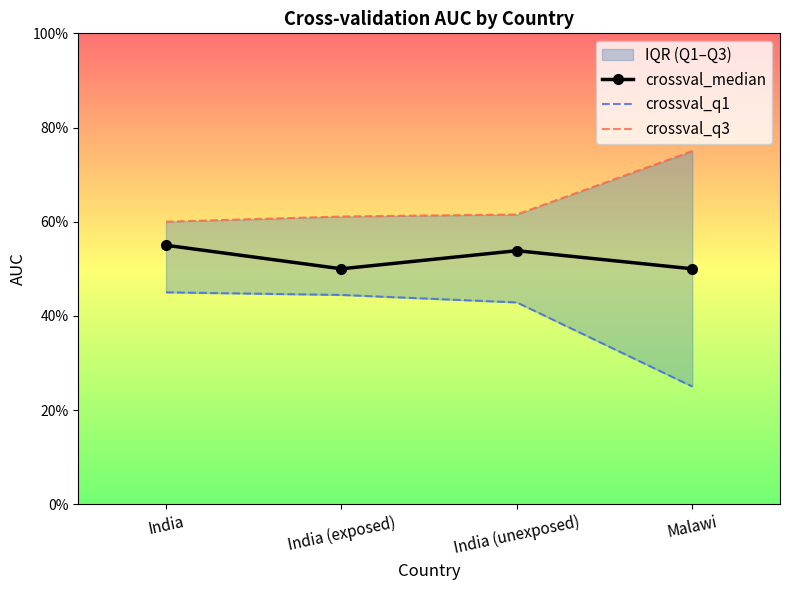

True or false: crossval_q1 has more than 0 interior local peaks.

False